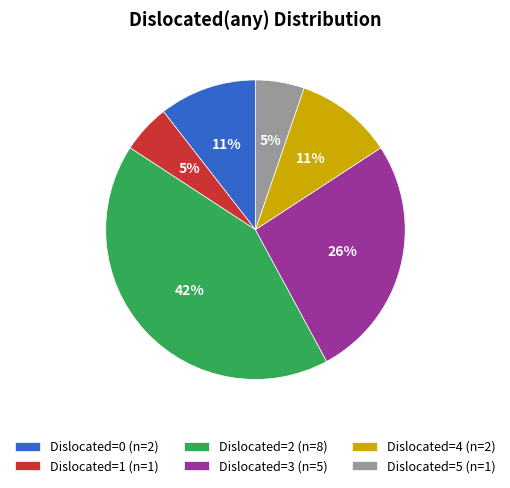

How many slices are in this pie chart?

6